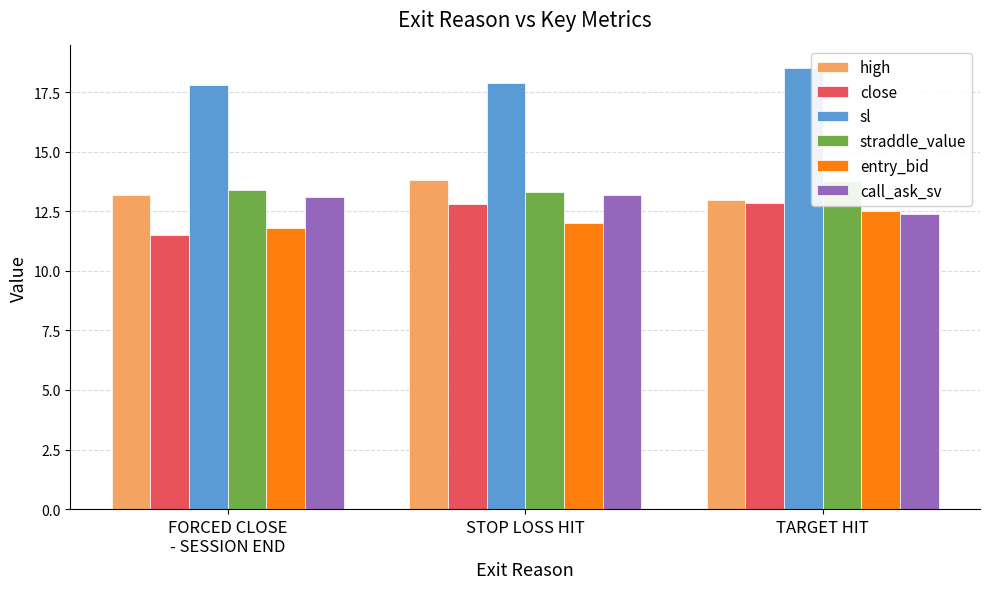

Reading right to left, list all the values displayed in this chart.

high: TARGET HIT=13.0	STOP LOSS HIT=13.8	FORCED CLOSE
- SESSION END=13.2
close: TARGET HIT=12.8	STOP LOSS HIT=12.8	FORCED CLOSE
- SESSION END=11.5
sl: TARGET HIT=18.5	STOP LOSS HIT=17.9	FORCED CLOSE
- SESSION END=17.8
straddle_value: TARGET HIT=13.8	STOP LOSS HIT=13.3	FORCED CLOSE
- SESSION END=13.4
entry_bid: TARGET HIT=12.5	STOP LOSS HIT=12.0	FORCED CLOSE
- SESSION END=11.8
call_ask_sv: TARGET HIT=12.4	STOP LOSS HIT=13.2	FORCED CLOSE
- SESSION END=13.1